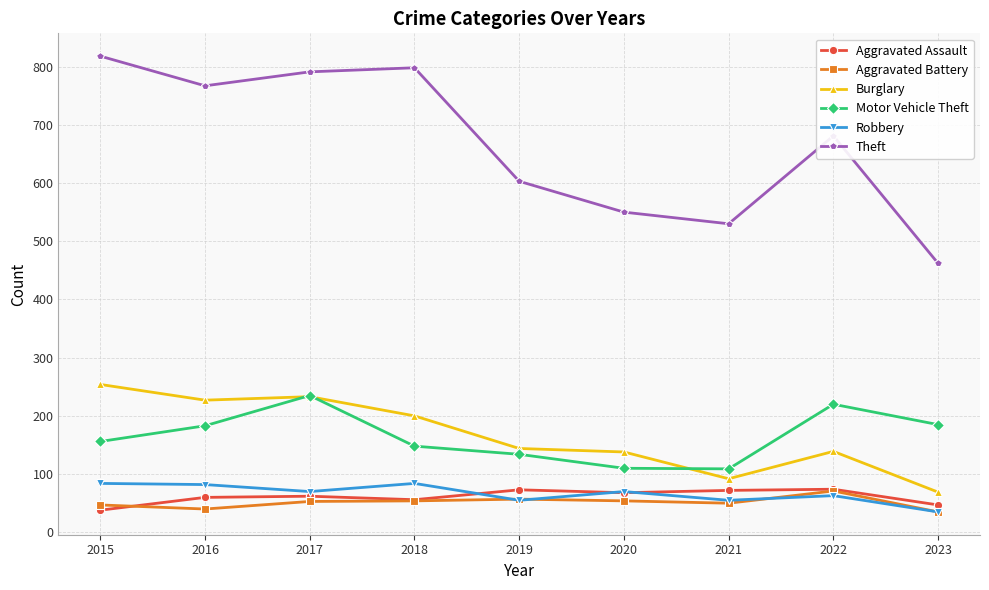

Which series changed the most between 2018 and 2023?

Theft